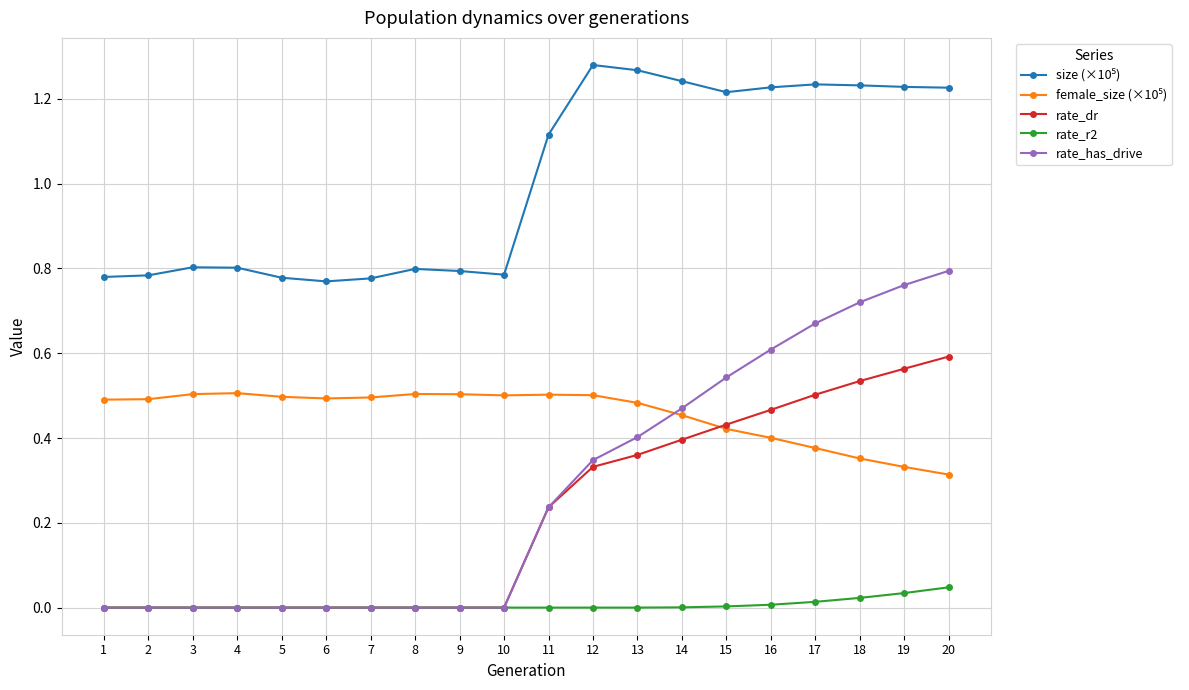

Which series has the largest range (max minus min)?

rate_has_drive